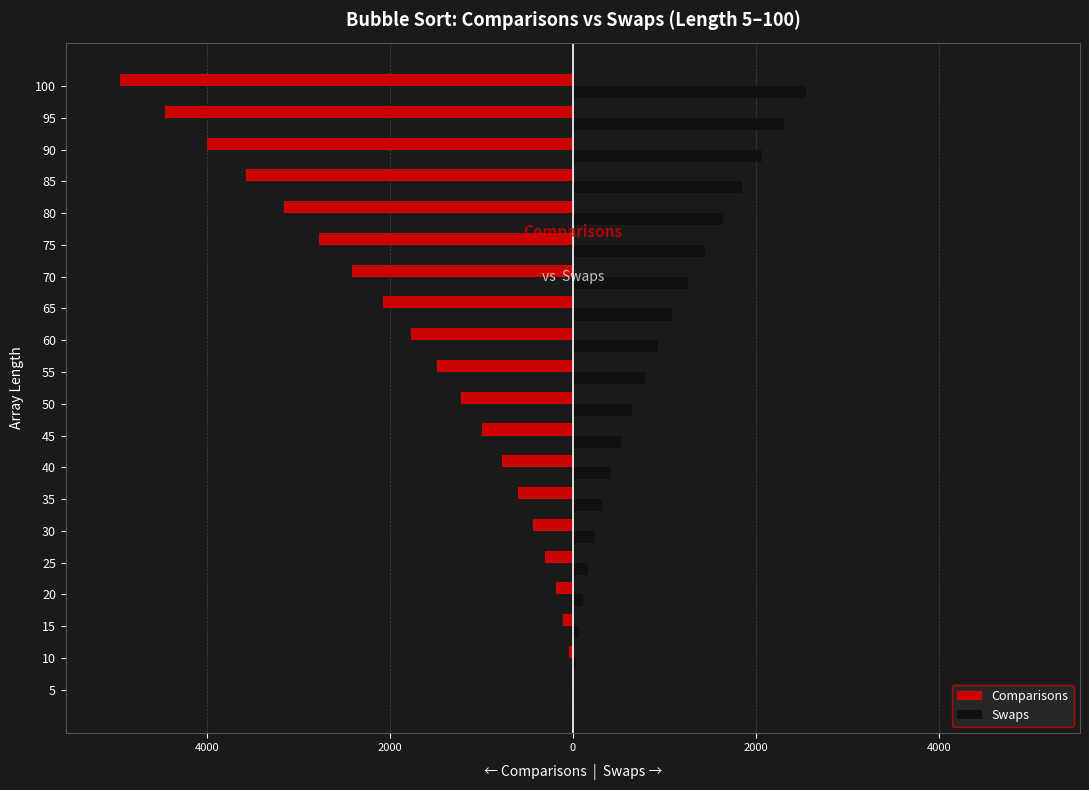

What is the sum of all Swaps values?

18445